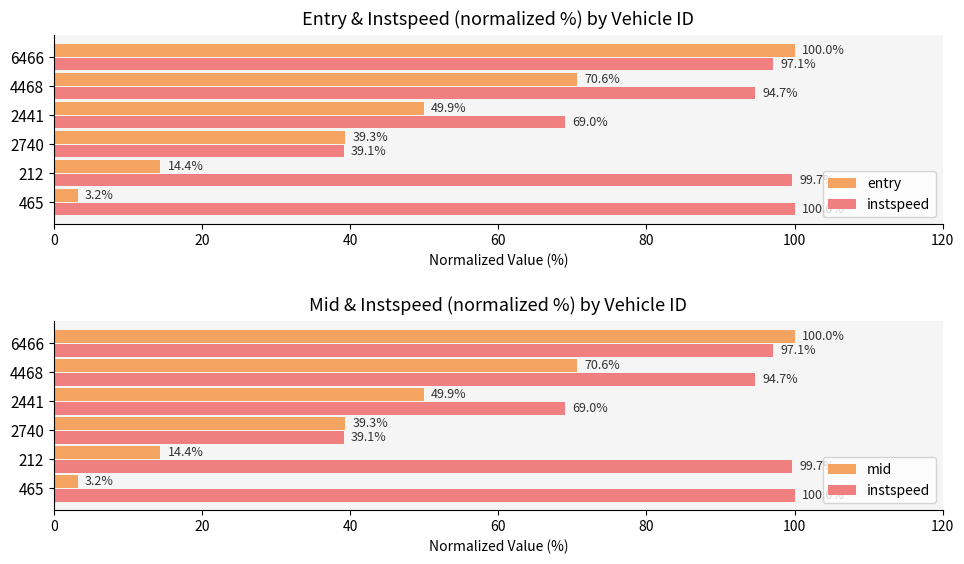

How many series are shown in this chart?

3